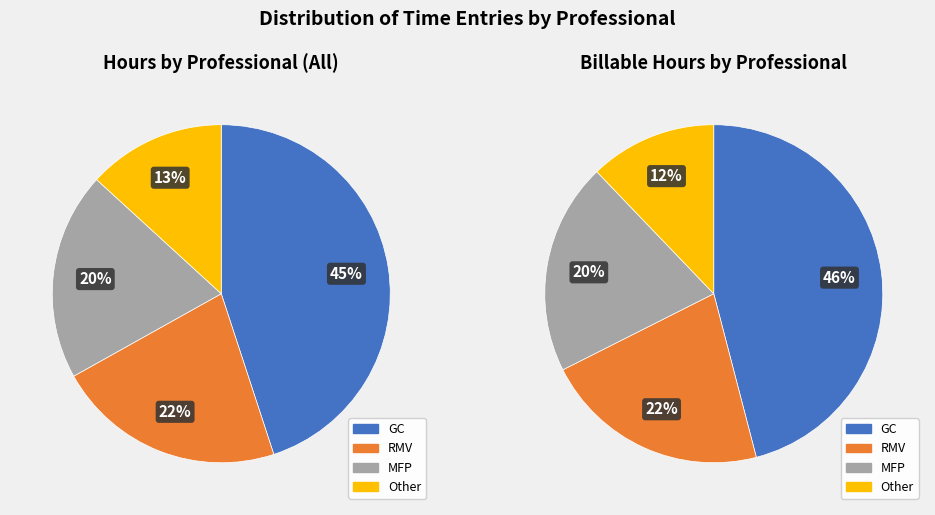

What is the total percentage of GC and Other?

58.2%